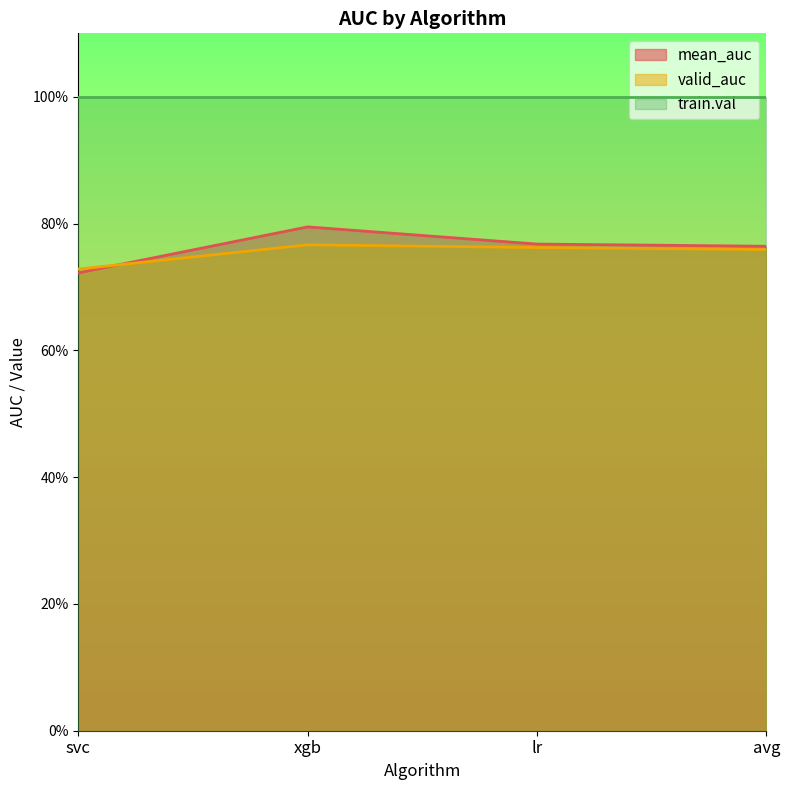

Reading left to right, transcribe all the data shown in this chart.

mean_auc: svc=0.7	xgb=0.8	lr=0.8	avg=0.8
valid_auc: svc=0.7	xgb=0.8	lr=0.8	avg=0.8